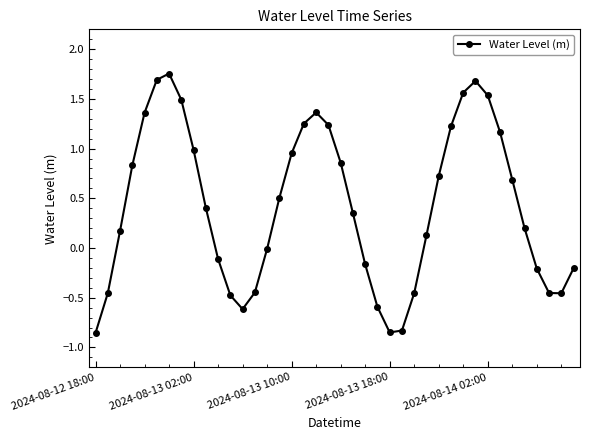

What is the difference between the second highest and minimum values?

2.5